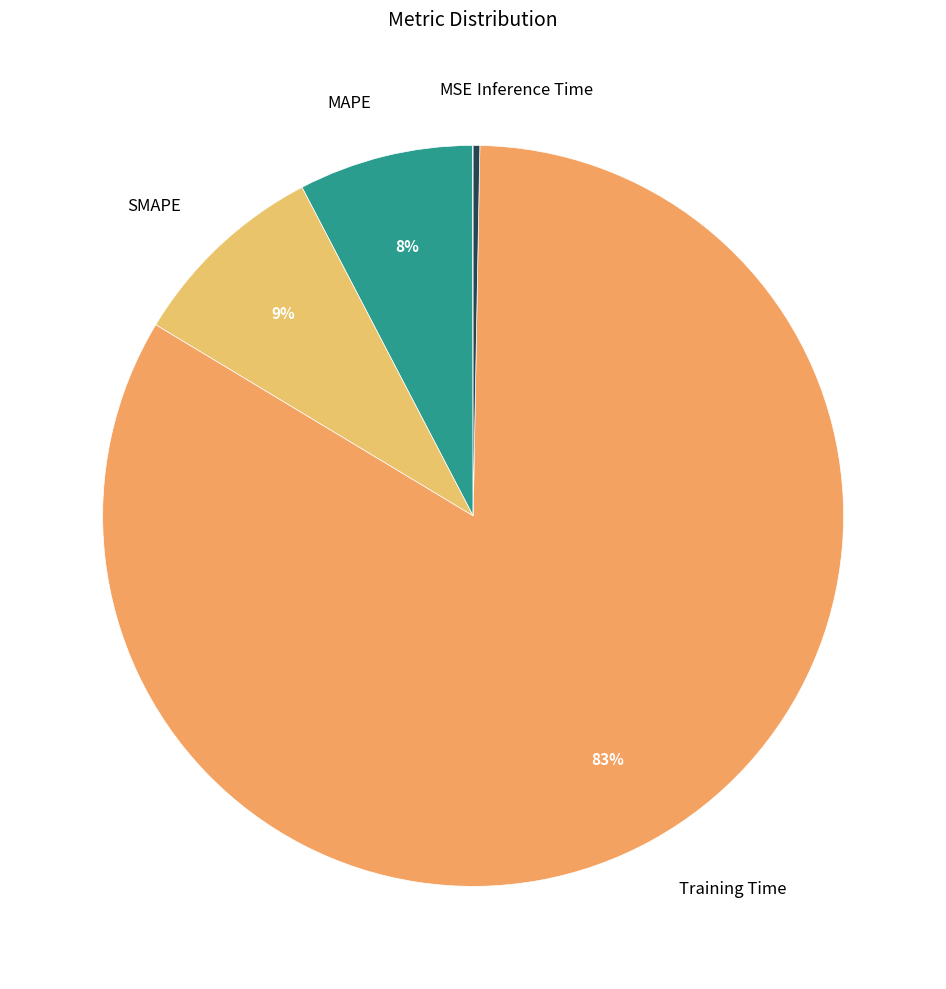

Which slice represents more than half of the pie?

Training Time